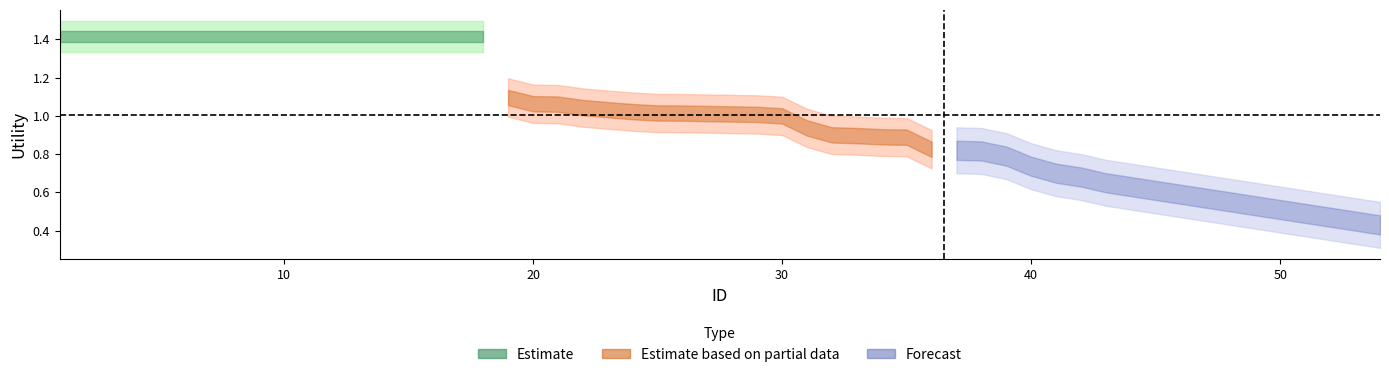

Is the value of Estimate based on partial data at 9 greater than the value of Estimate at 14?

No